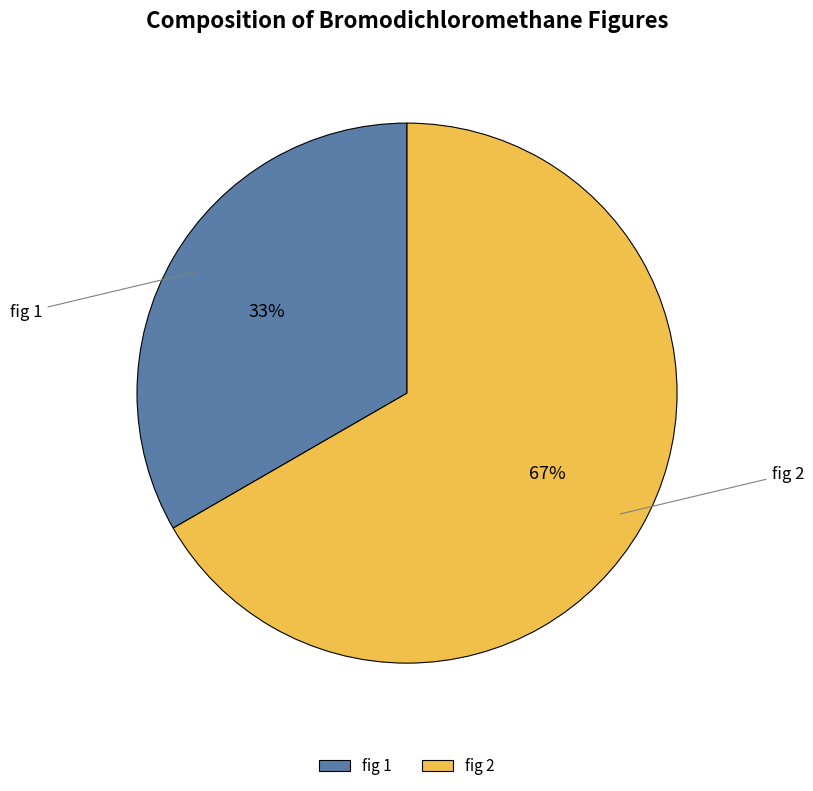

Count the number of slices in the pie.

2